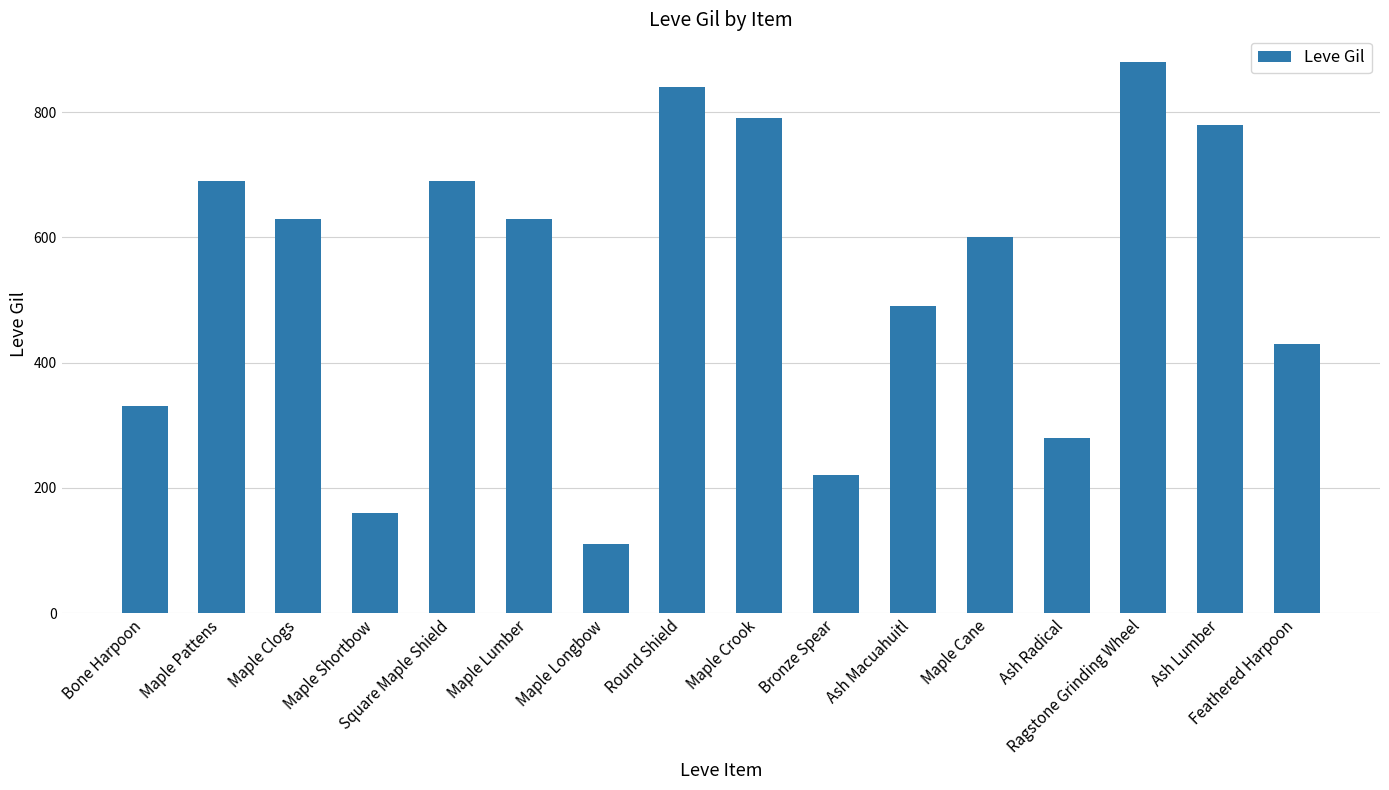

What position from the right is Bone Harpoon?

16